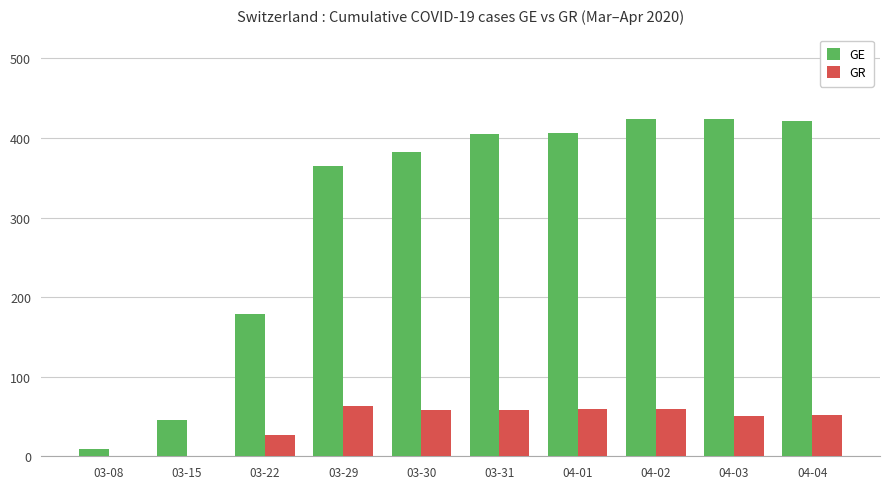

Which series has the largest total across all categories?

GE